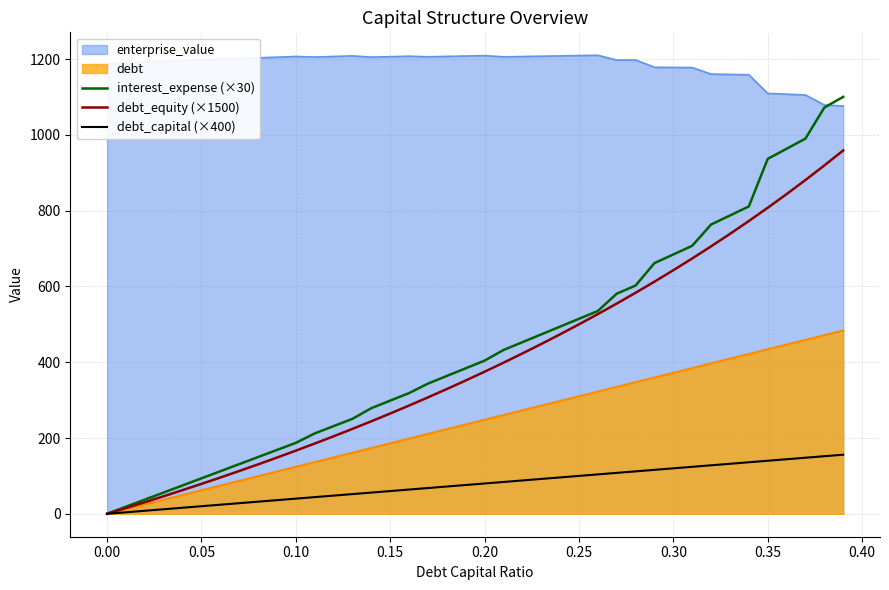

Which series has the widest spread of values?

interest_expense (×30)